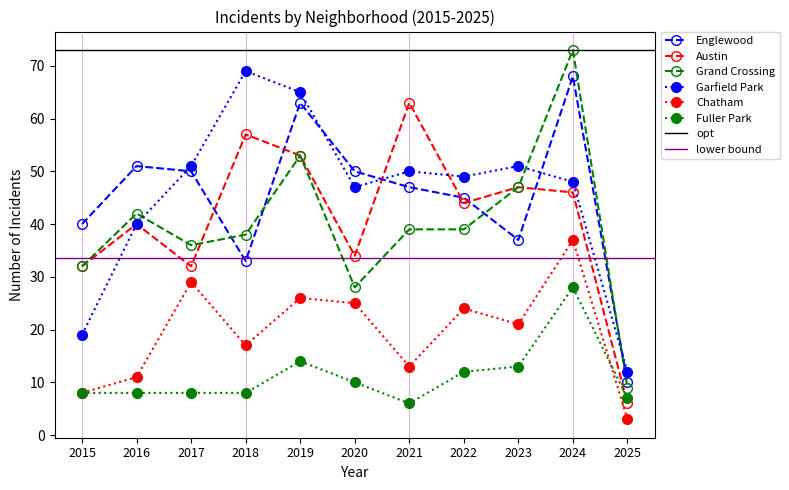

At which category does Austin reach its first local peak?

2016